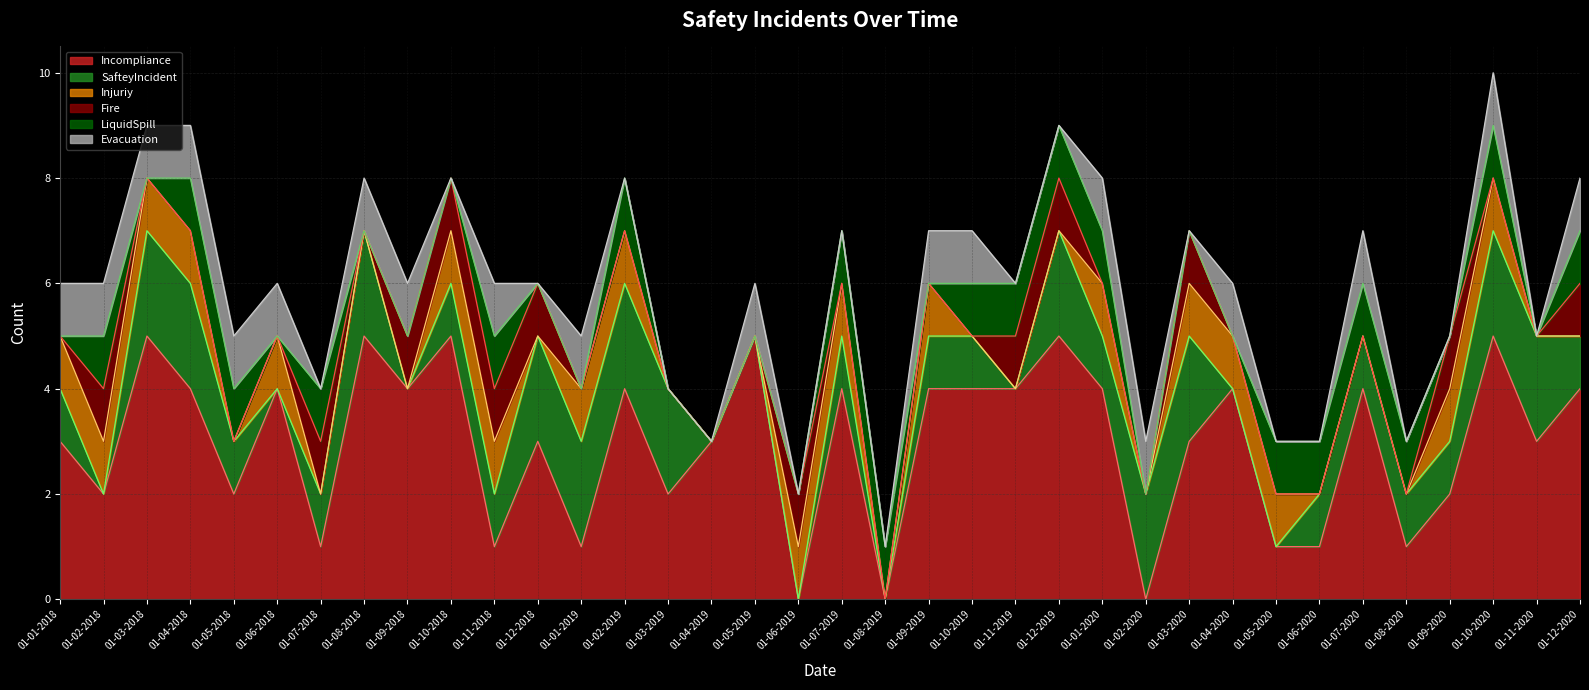

What is the difference between the highest and lowest values at 01-06-2019?

1